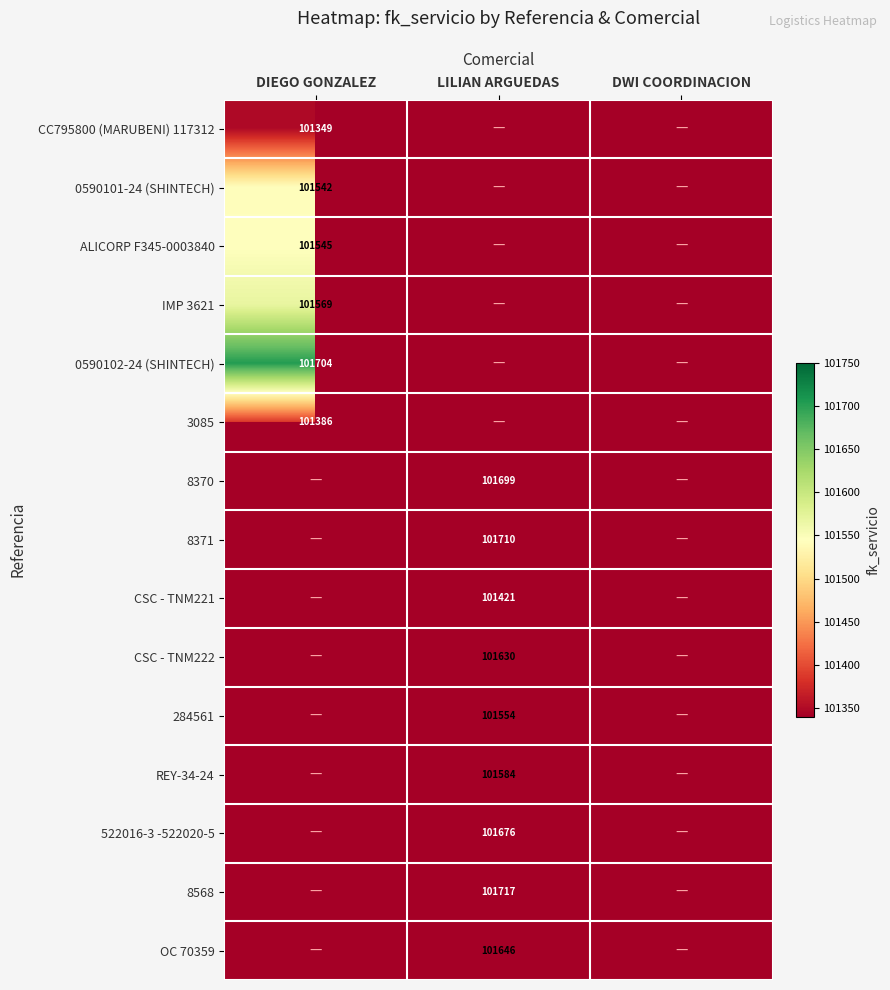

What is the total value across all series at LILIAN ARGUEDAS?

914637